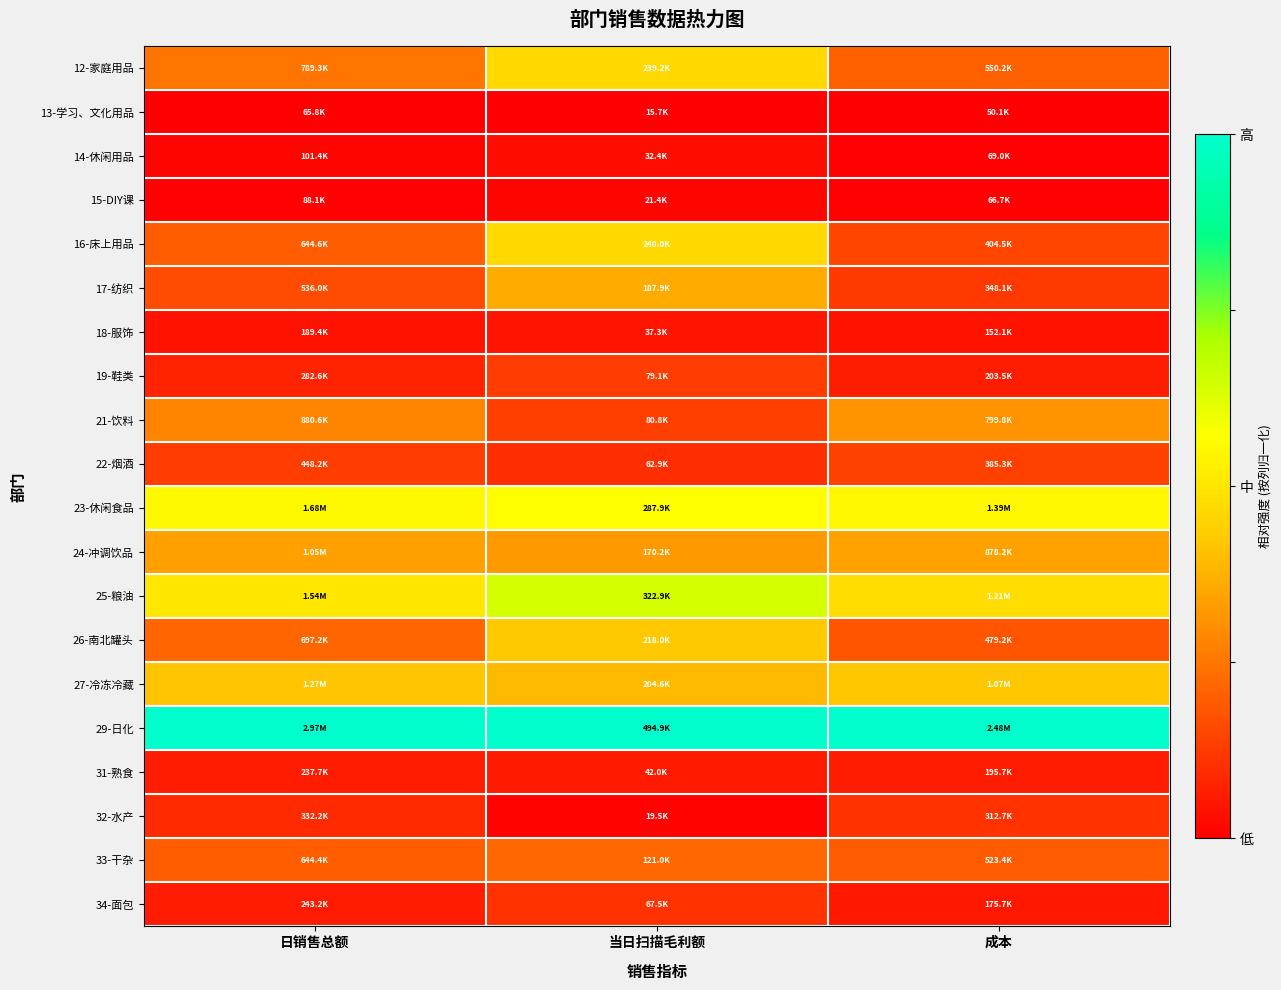

Which has a higher value, 当日扫描毛利额 or 日销售总额?

当日扫描毛利额